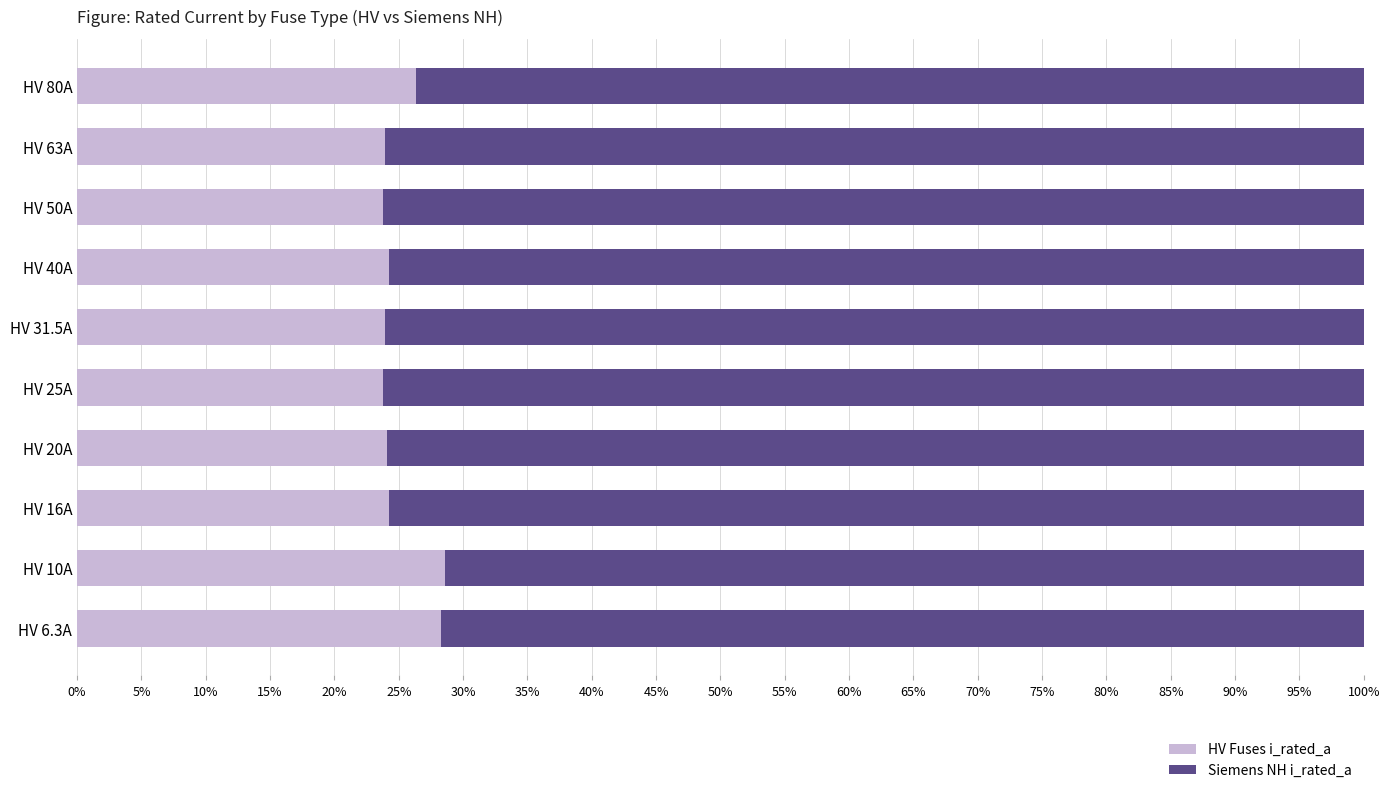

The value of HV Fuses i_rated_a at HV 50A is 12.7. True or false?

False